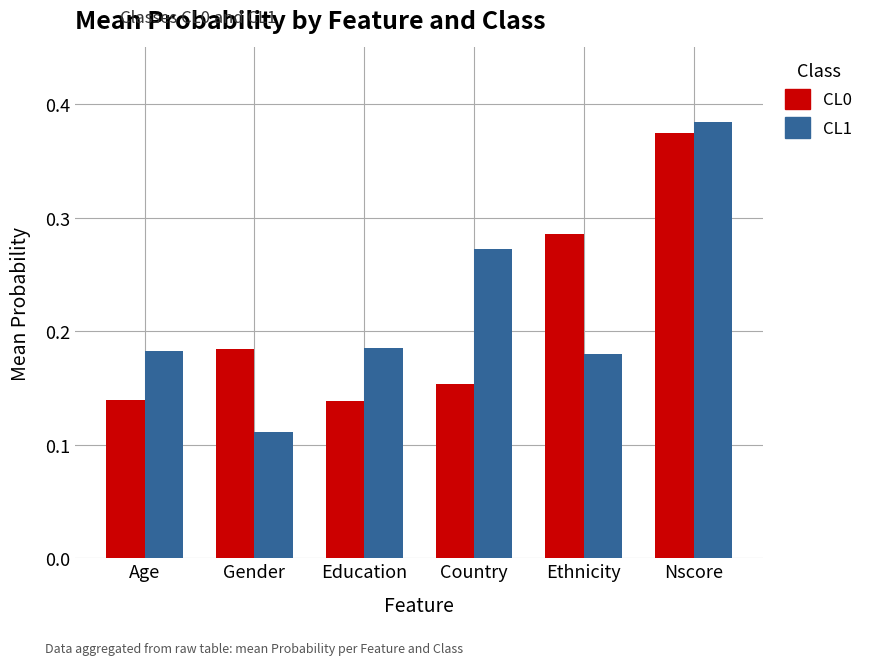

What is the label of the 2nd bar from the right?

Ethnicity